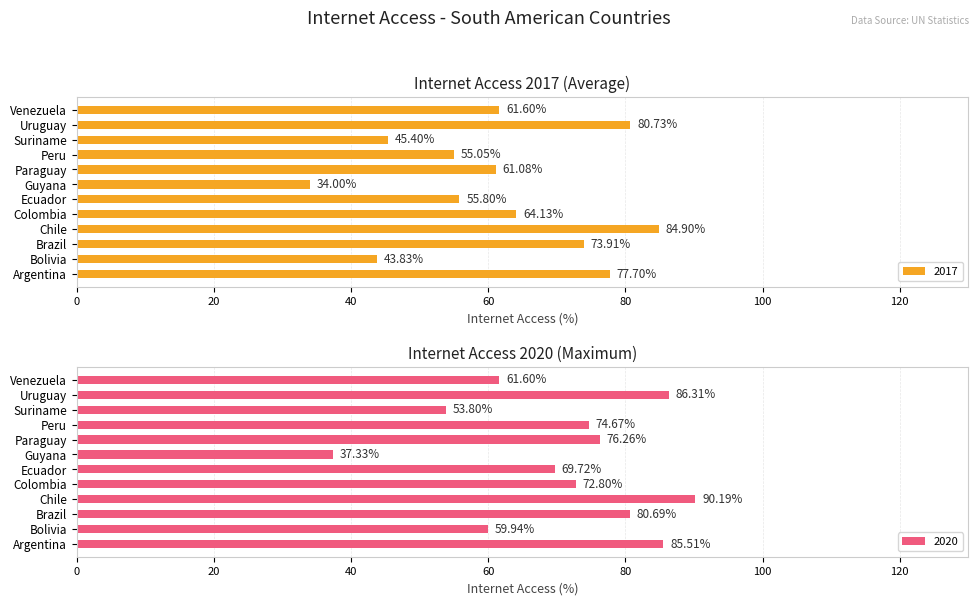

List the series in order of their overall mean, highest first.

2020, 2017